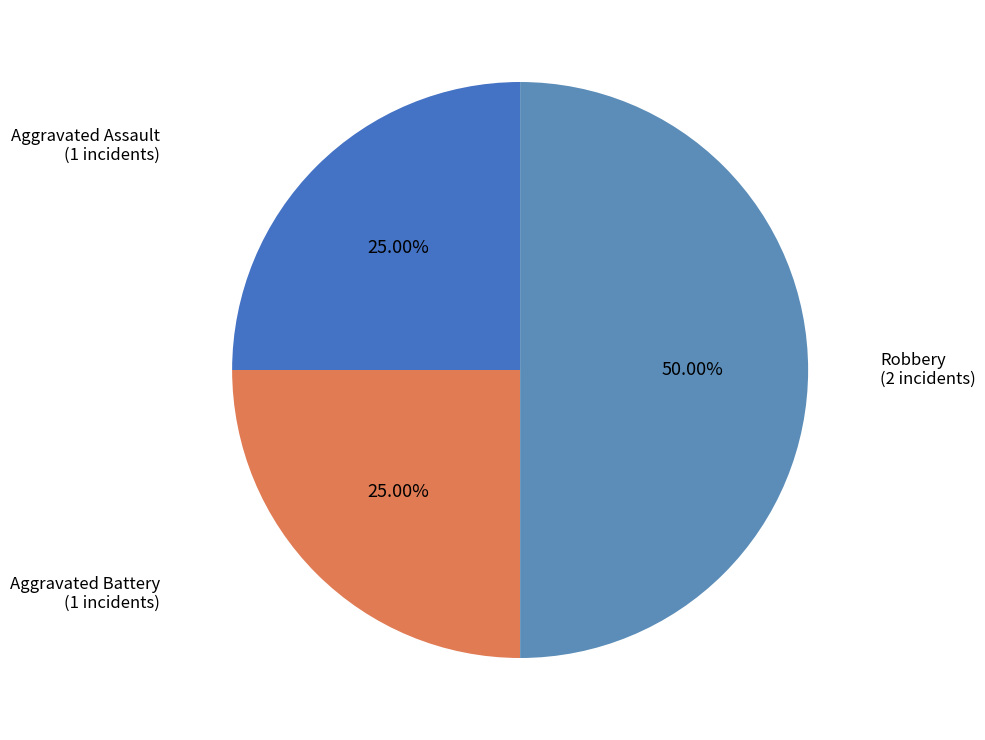

Is it true that Robbery is 56% of the pie?

False